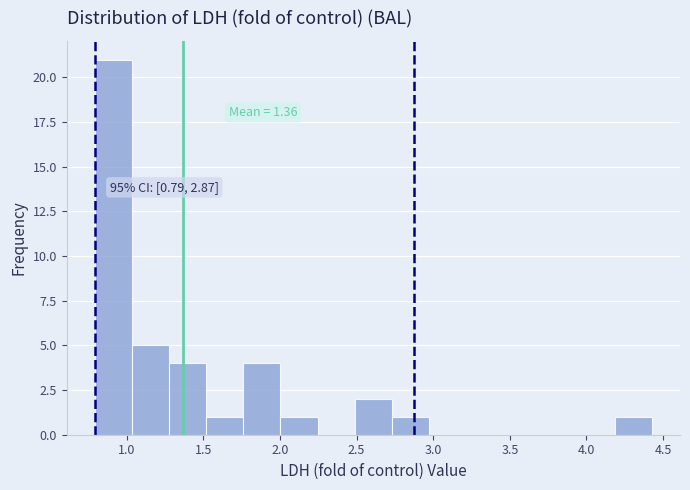

Which range on the x-axis has the tallest bar?

0.80 to 1.05